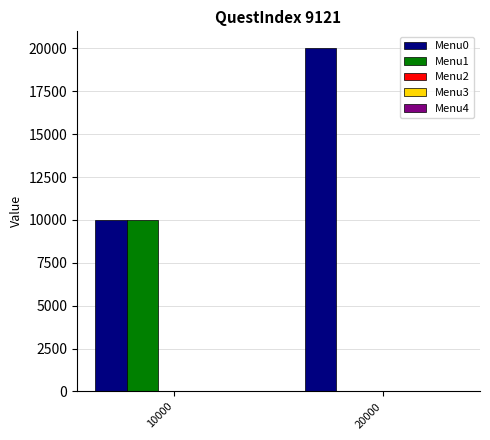

How many groups of bars are there?

2